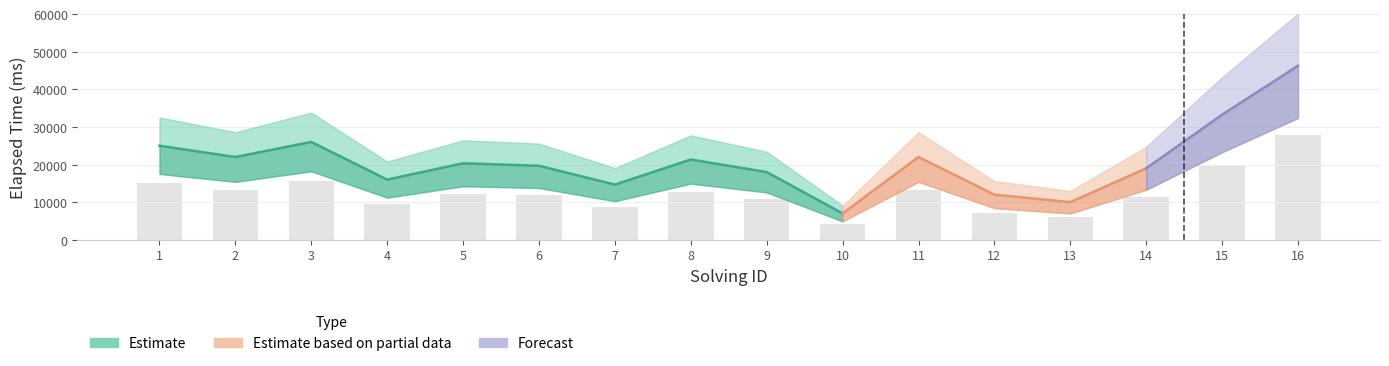

How many values in the elapsed_time series are below 21333?

15